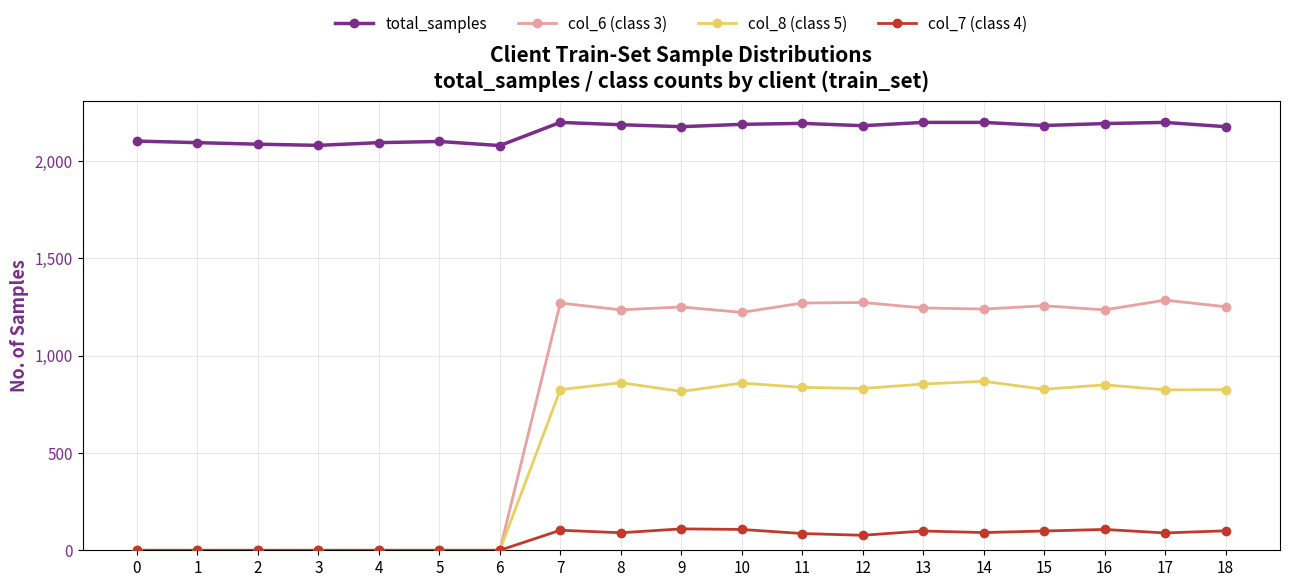

True or false: total_samples has more than 2 interior local peaks.

True